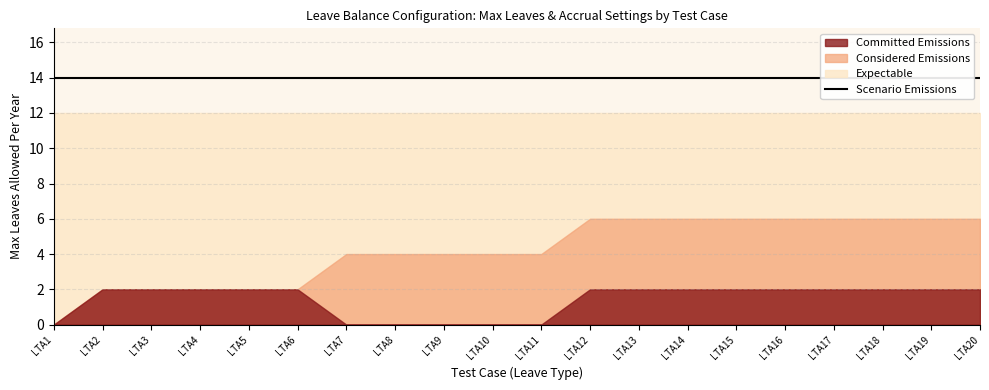

Is it true that Expectable equals 20 at LTA18?

False